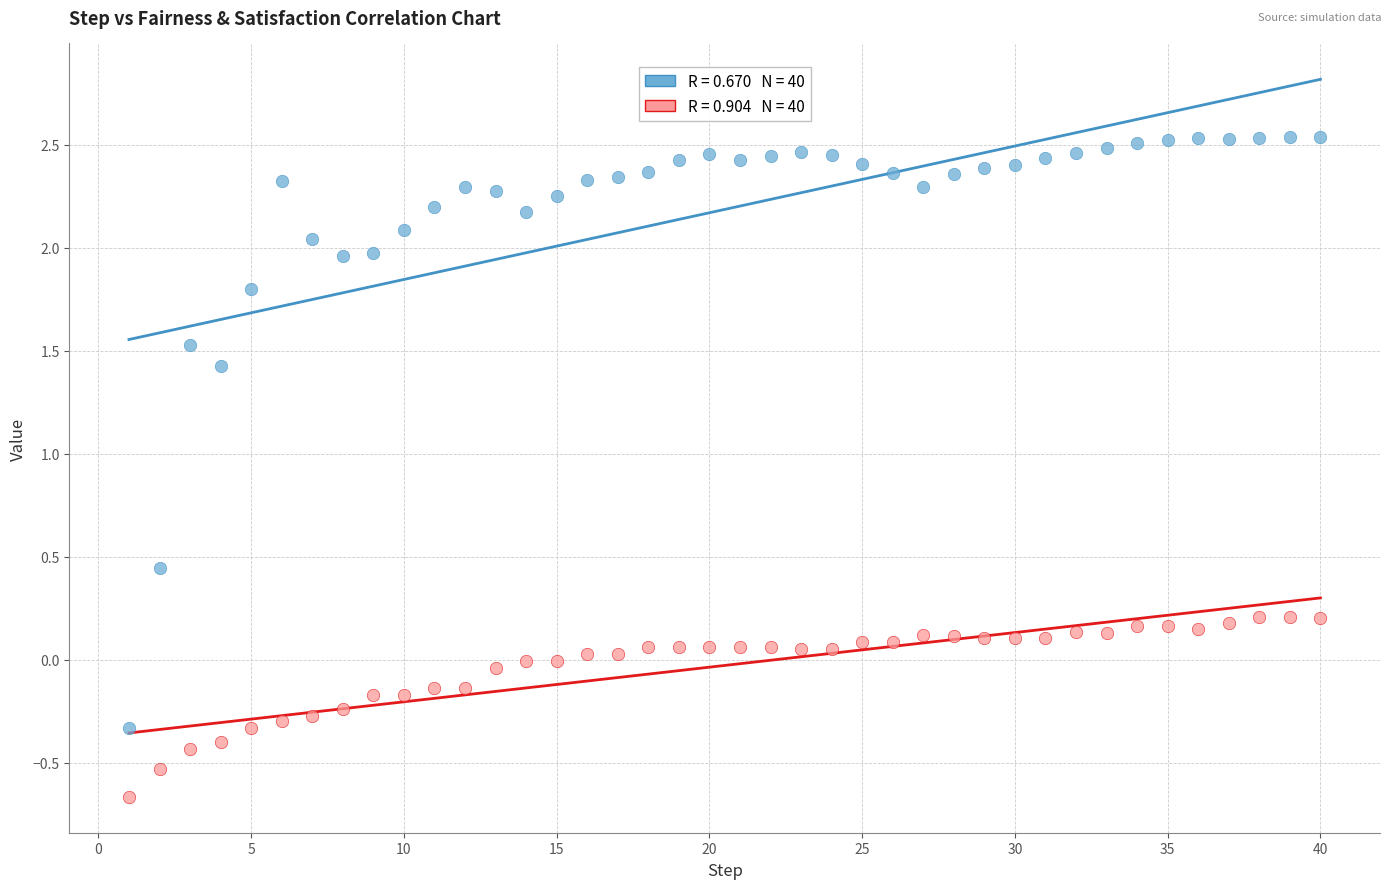

Across all data points, what is the range of Y values (max minus min)?

3.2